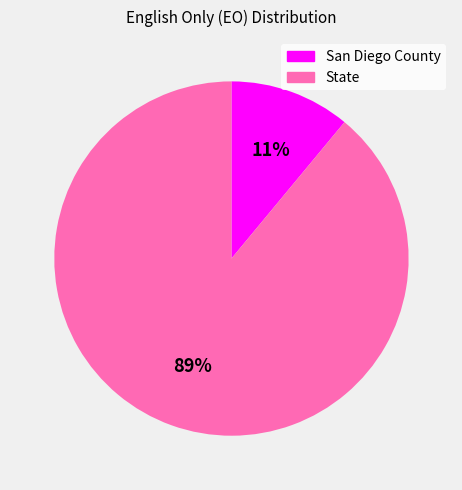

What is the ratio of the value at State to the value at San Diego County?

8.1